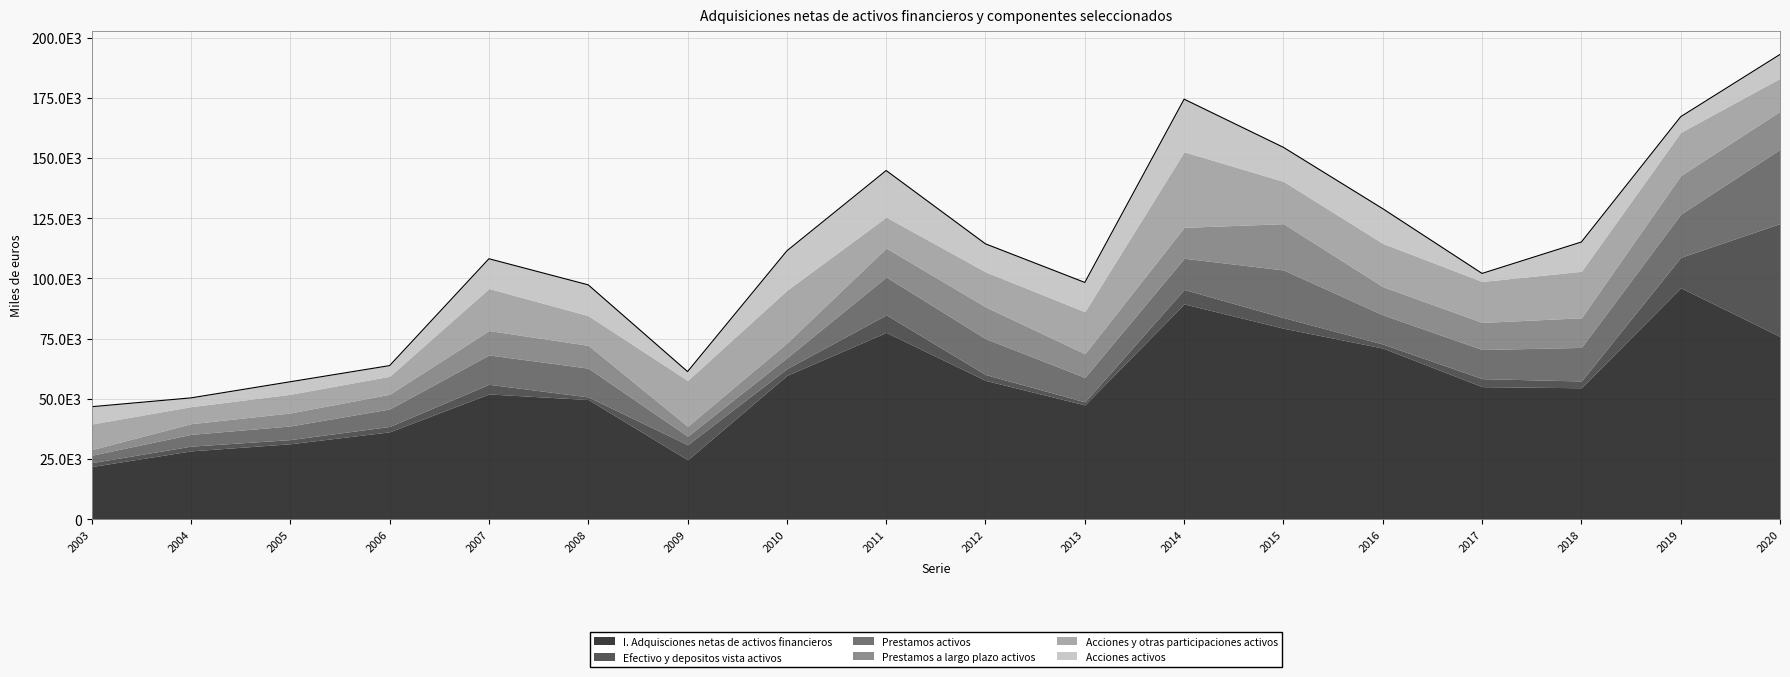

What is the minimum value shown in the chart?

1085